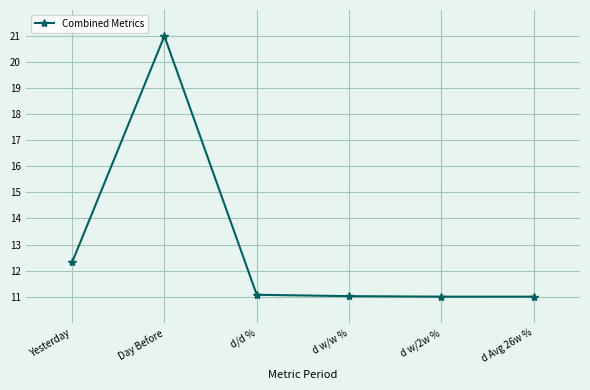

What is the label of the 1st point from the right?

d Avg 26w %